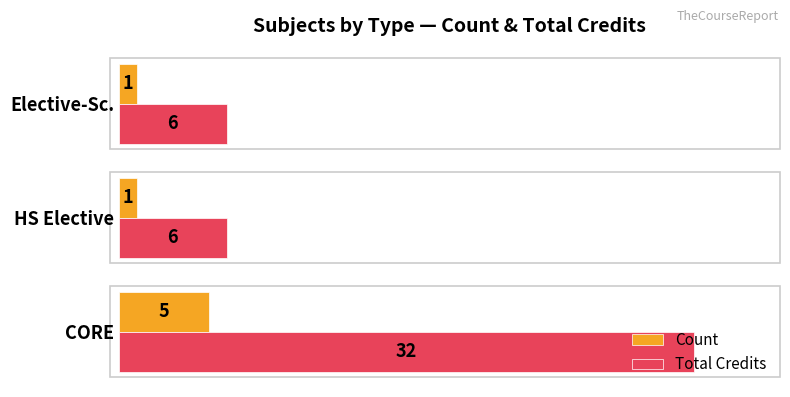

Which series has the largest total across all categories?

Total Credits